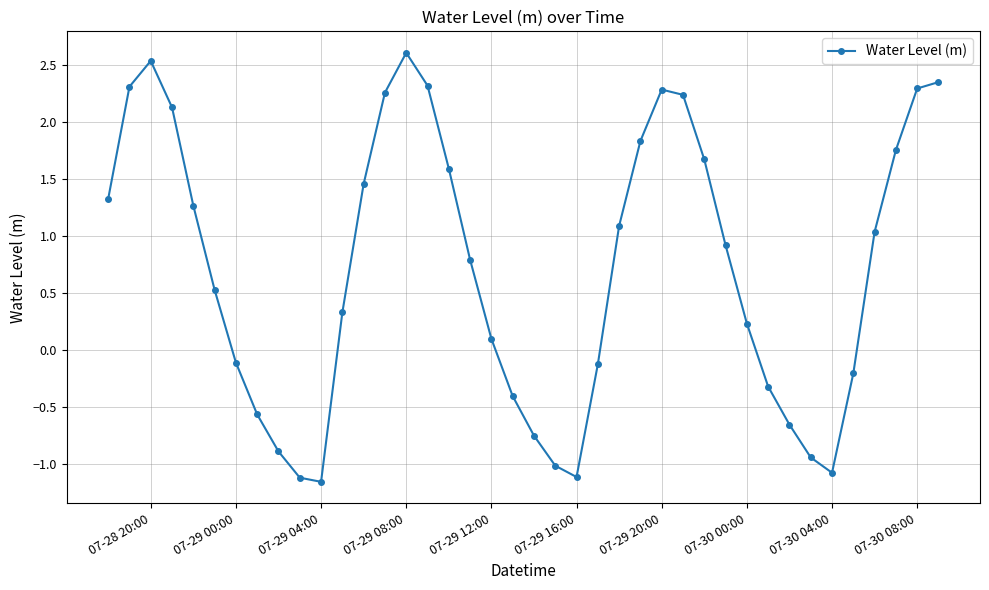

Count the number of categories in the chart.

40